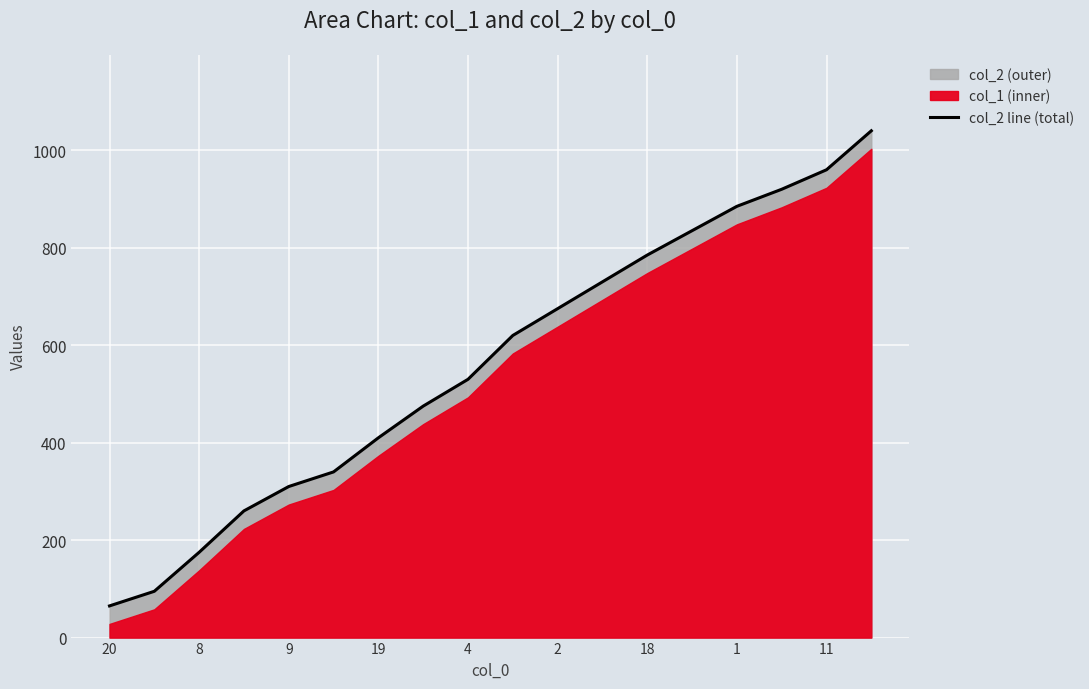

What is the highest value of the col_2 line (total) series?

1040